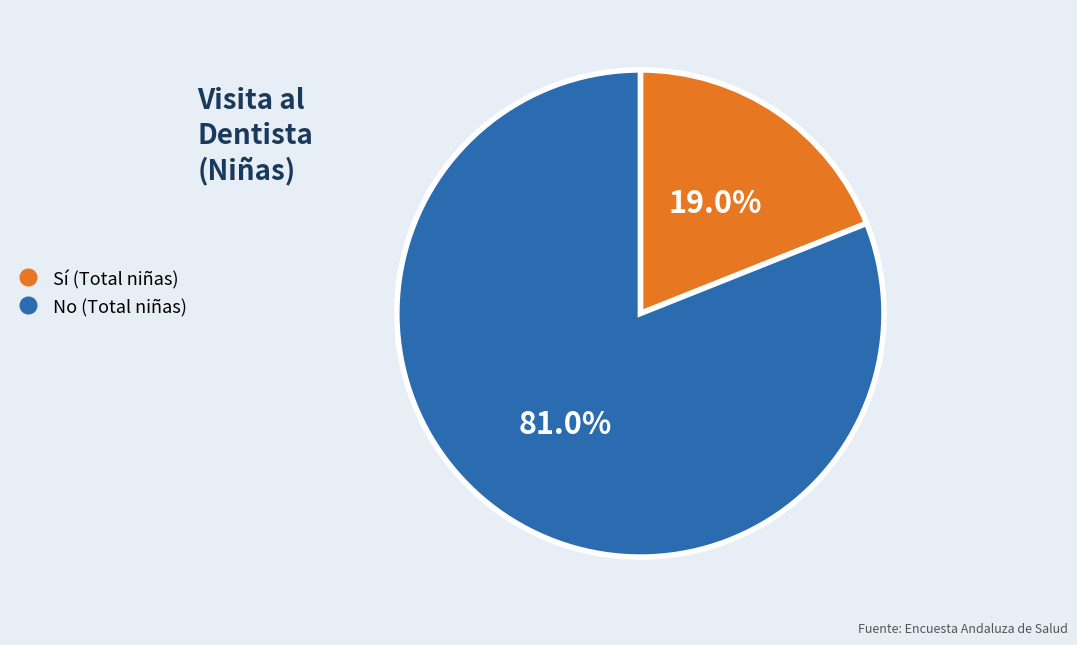

Is there any slice that represents more than half of the pie?

Yes